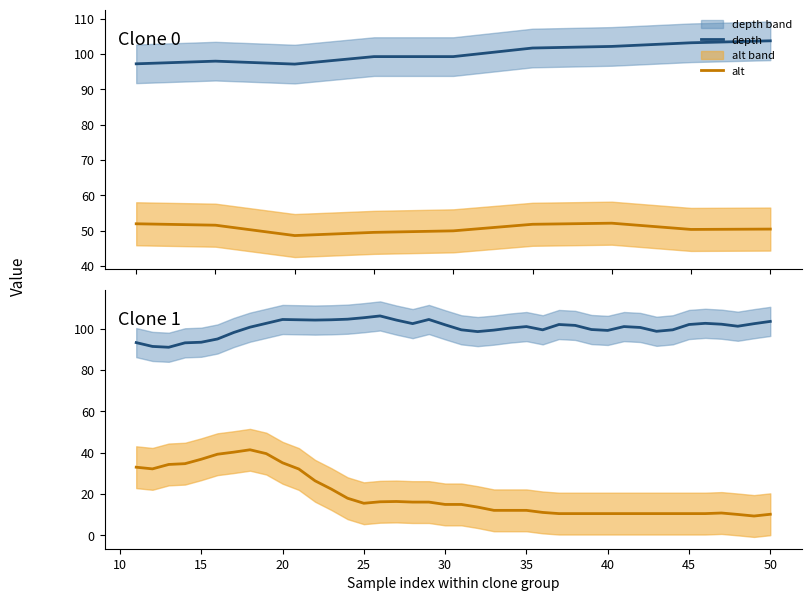

Which series has the largest total across all categories?

depth